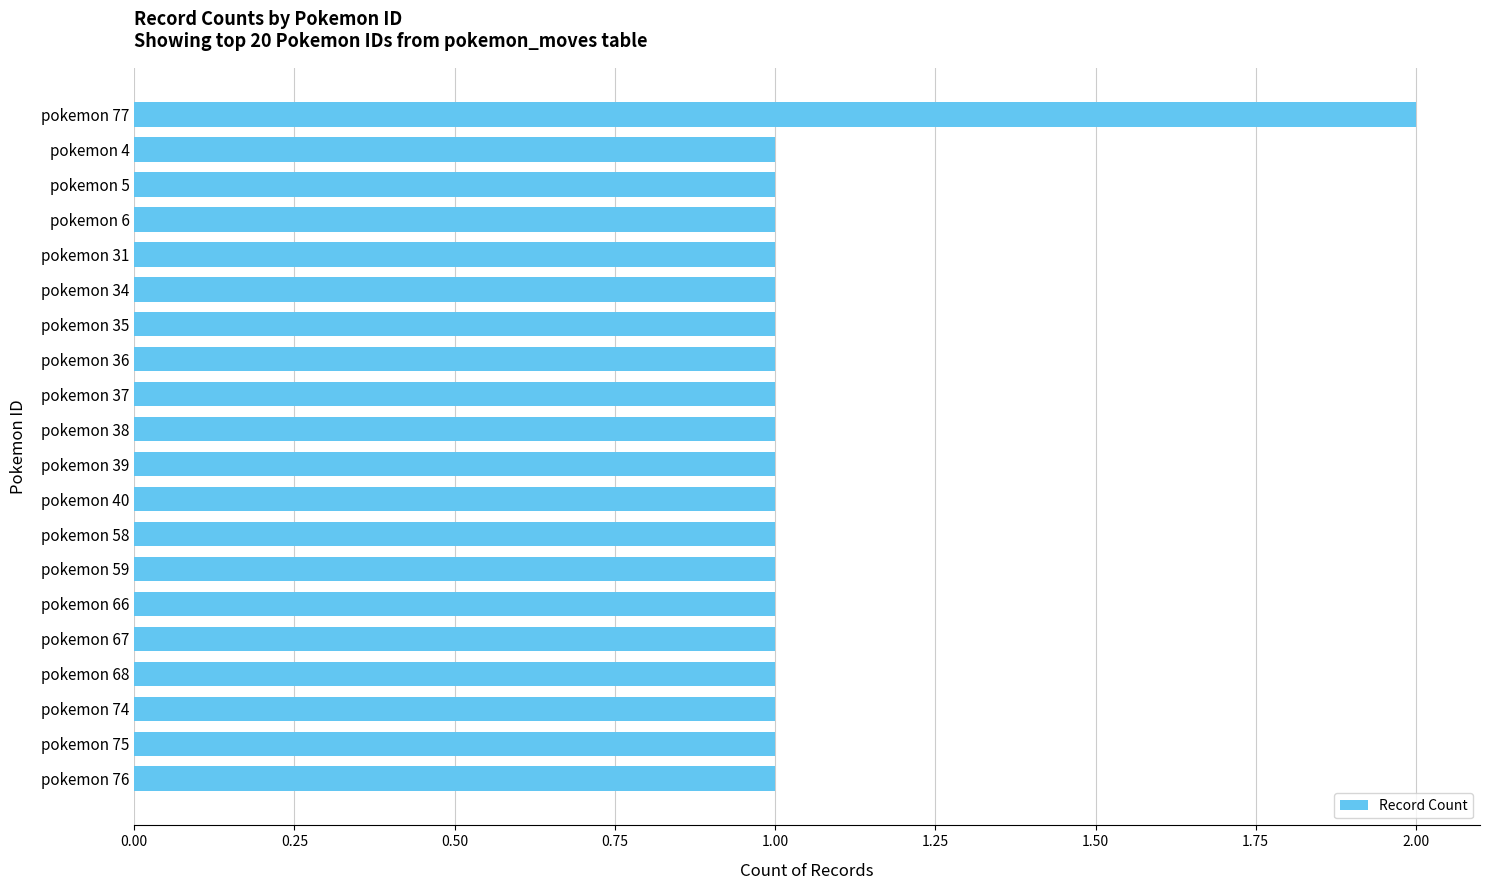

What is the difference between the maximum and minimum values?

1